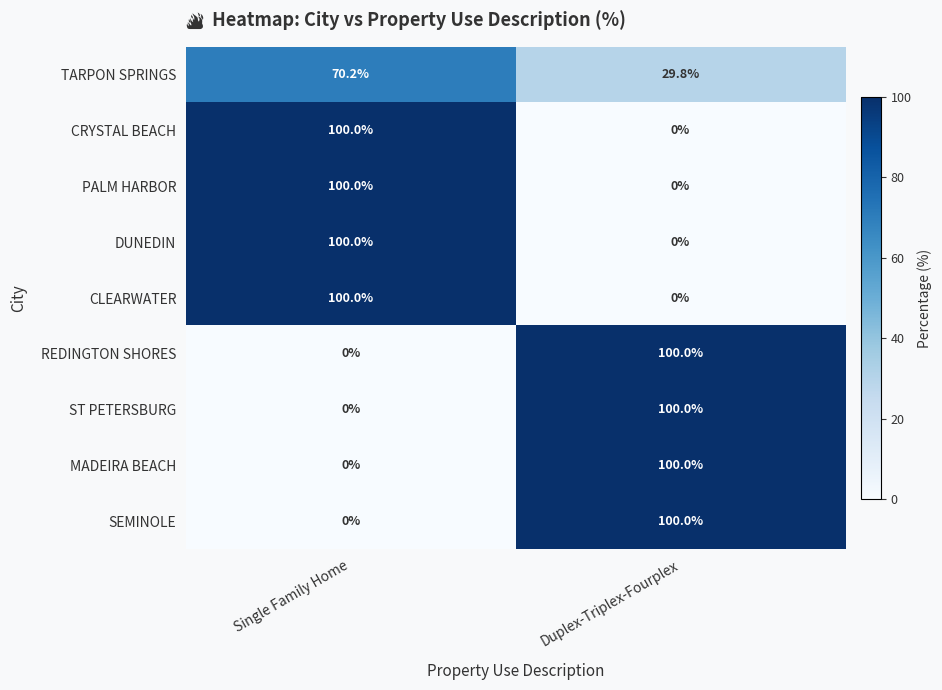

Reading left to right, list all the values displayed in this chart.

TARPON SPRINGS: 70.2	29.8
CRYSTAL BEACH: 100.0	0.0
PALM HARBOR: 100.0	0.0
DUNEDIN: 100.0	0.0
CLEARWATER: 100.0	0.0
REDINGTON SHORES: 0.0	100.0
ST PETERSBURG: 0.0	100.0
MADEIRA BEACH: 0.0	100.0
SEMINOLE: 0.0	100.0